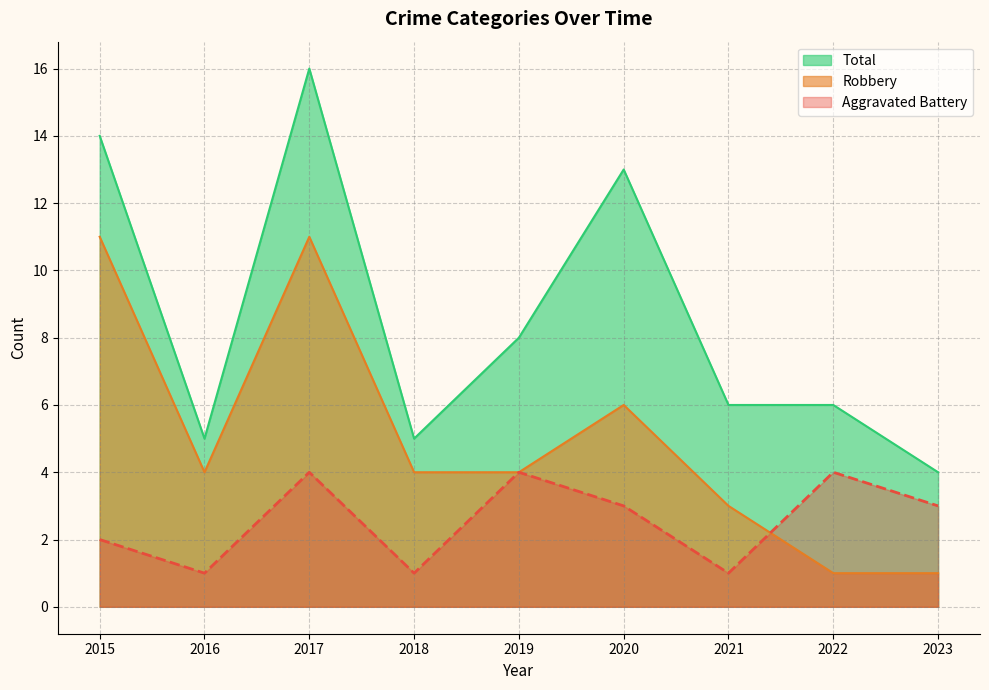

True or false: Total and Robbery intersect in this chart.

False